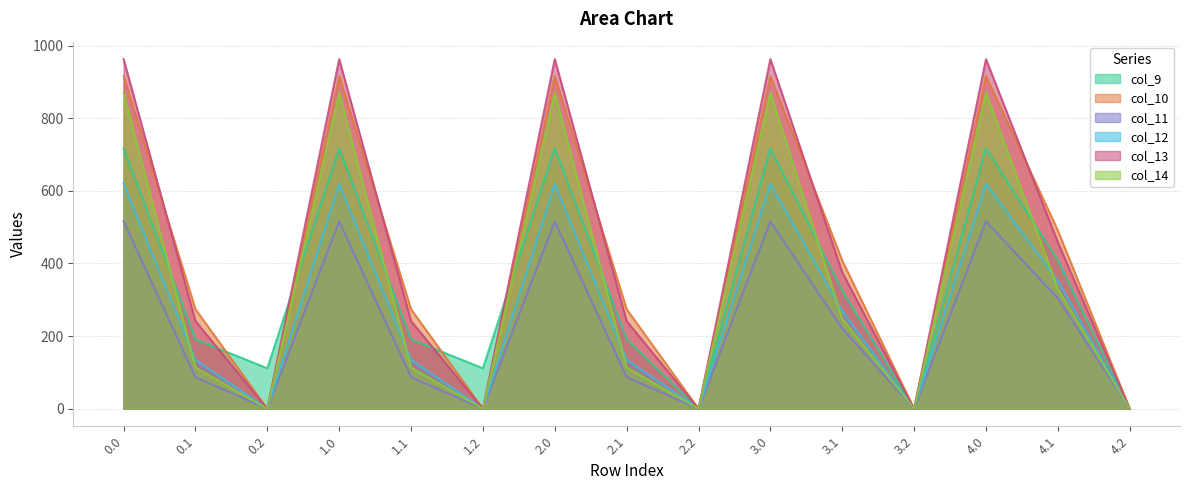

Reading left to right, transcribe all the data shown in this chart.

col_9: 716.9	191.1	111.5	716.9	191.1	111.5	716.9	191.1	0.0	716.9	325.1	0.0	716.9	408.1	0.0
col_10: 916.2	274.1	0.0	916.2	274.1	0.0	916.2	274.1	0.0	916.2	408.1	0.0	916.2	491.1	0.0
col_11: 516.0	87.0	0.0	516.0	87.0	0.0	516.0	87.0	0.0	516.0	221.0	0.0	516.0	304.0	0.0
col_12: 619.4	134.6	0.0	619.4	134.6	0.0	619.4	134.6	0.0	619.4	268.6	0.0	619.4	351.6	0.0
col_13: 962.7	241.5	0.0	962.7	241.5	0.0	962.7	241.5	0.0	962.7	375.5	0.0	962.7	458.5	0.0
col_14: 870.3	113.7	0.0	870.3	113.7	0.0	870.3	113.7	0.0	870.3	247.7	0.0	870.3	330.7	0.0